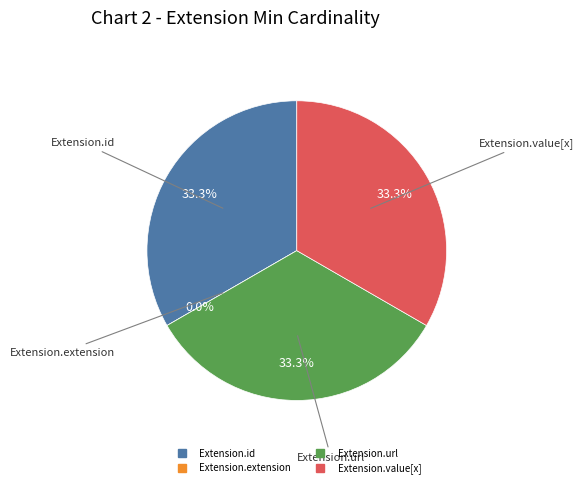

The Extension.extension slice represents 0% of the pie. True or false?

True